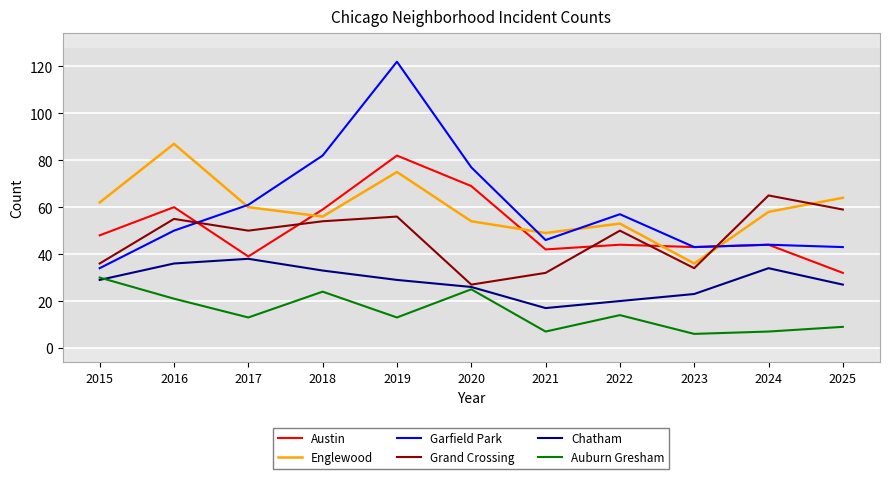

True or false: Auburn Gresham has a value of 6 at 2023.

True